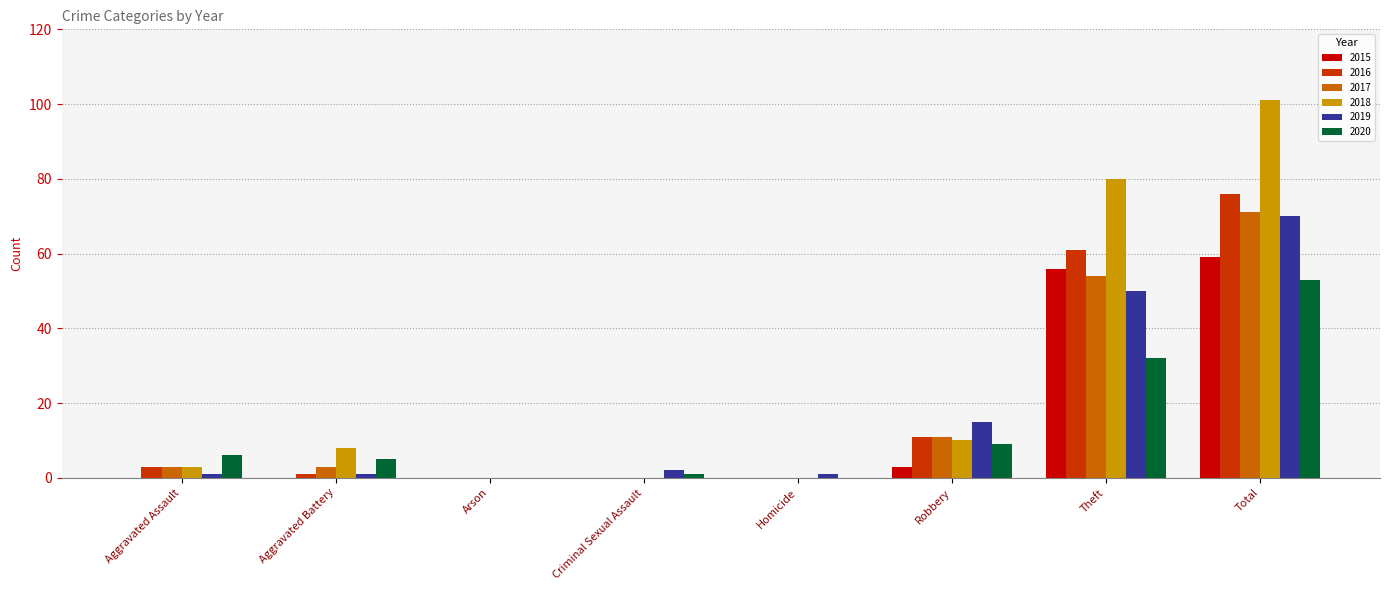

Reading right to left, transcribe all the data shown in this chart.

2015: Total=59	Theft=56	Robbery=3	Homicide=0	Criminal Sexual Assault=0	Arson=0	Aggravated Battery=0	Aggravated Assault=0
2016: Total=76	Theft=61	Robbery=11	Homicide=0	Criminal Sexual Assault=0	Arson=0	Aggravated Battery=1	Aggravated Assault=3
2017: Total=71	Theft=54	Robbery=11	Homicide=0	Criminal Sexual Assault=0	Arson=0	Aggravated Battery=3	Aggravated Assault=3
2018: Total=101	Theft=80	Robbery=10	Homicide=0	Criminal Sexual Assault=0	Arson=0	Aggravated Battery=8	Aggravated Assault=3
2019: Total=70	Theft=50	Robbery=15	Homicide=1	Criminal Sexual Assault=2	Arson=0	Aggravated Battery=1	Aggravated Assault=1
2020: Total=53	Theft=32	Robbery=9	Homicide=0	Criminal Sexual Assault=1	Arson=0	Aggravated Battery=5	Aggravated Assault=6